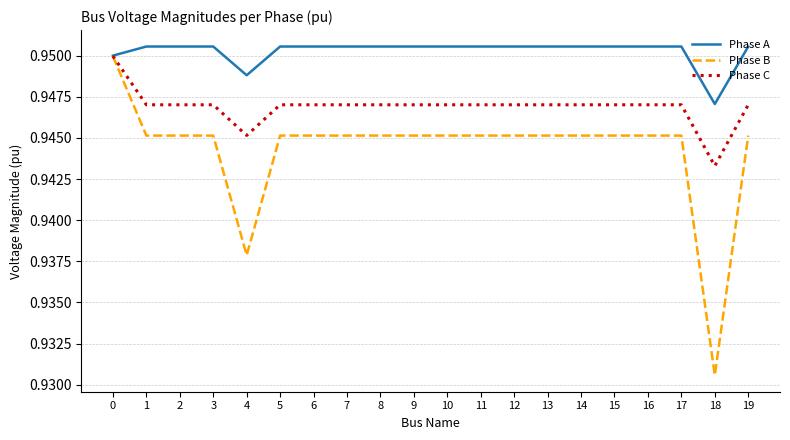

Where is Phase C nearest to the value 0?

18